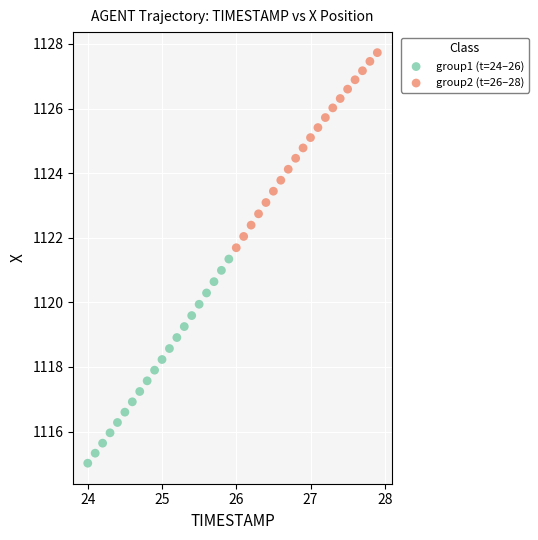

Which series contains the highest Y value?

group2 (t=26–28)